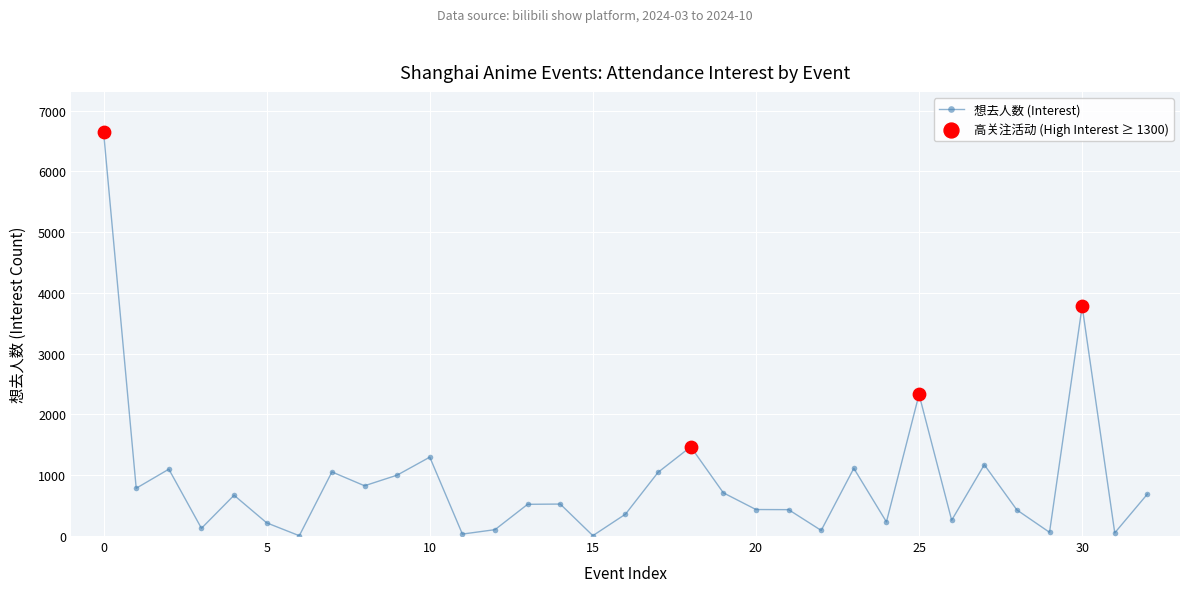

What is the maximum value shown in the chart?

6644